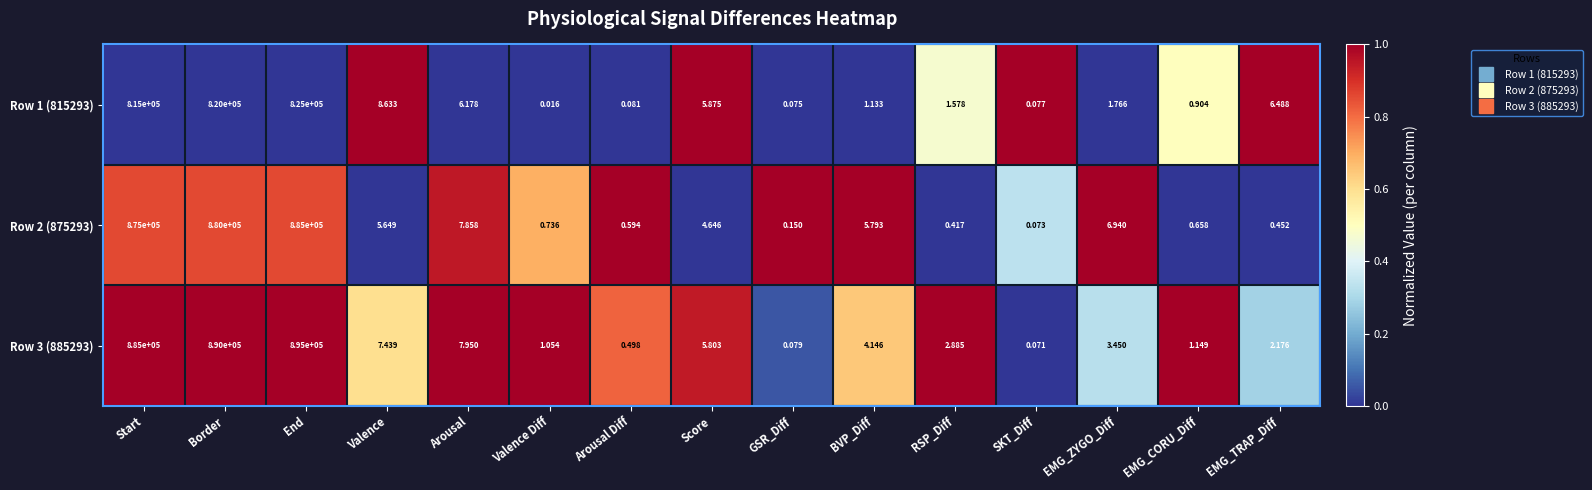

At which category does the chart reach its peak across all series?

End